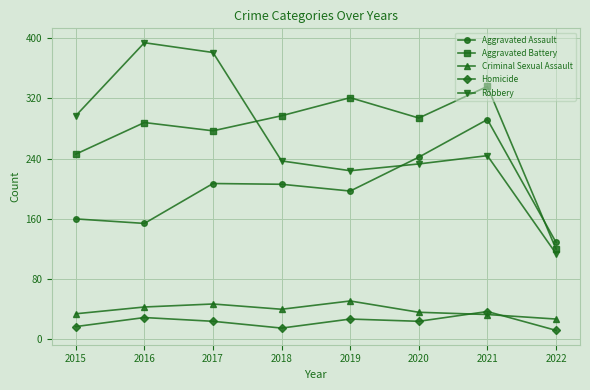

The value of Aggravated Battery at 2019 is 79. True or false?

False